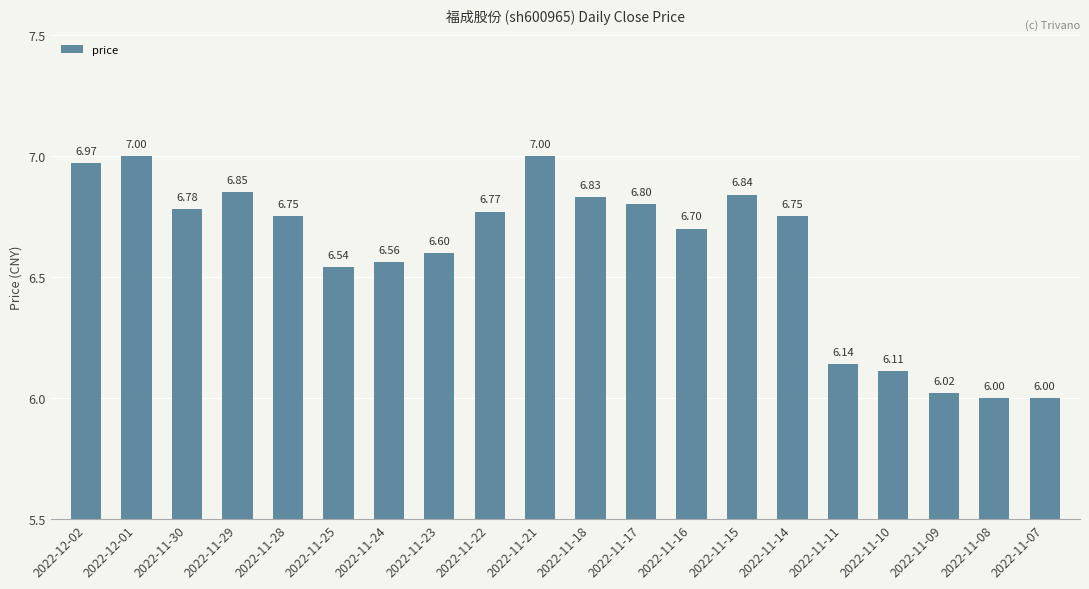

How many data points does each series have?

20